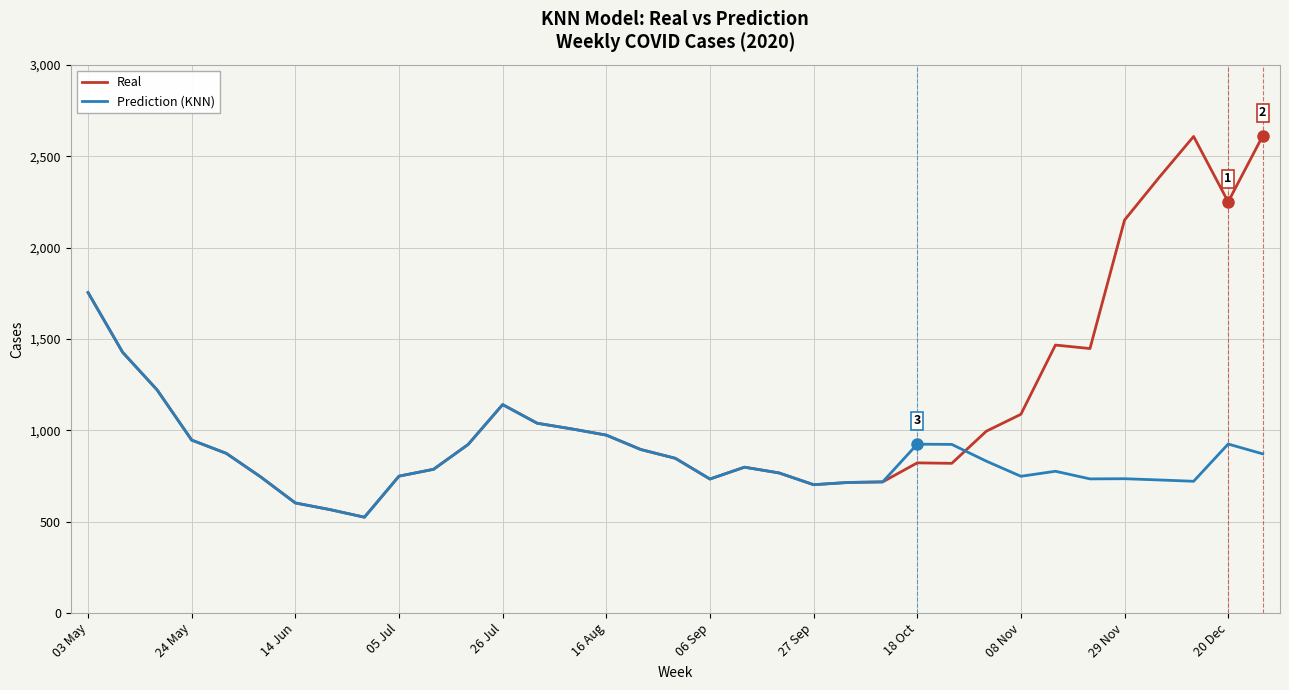

List the series in order of their peak value, highest first.

Real, Prediction (KNN)